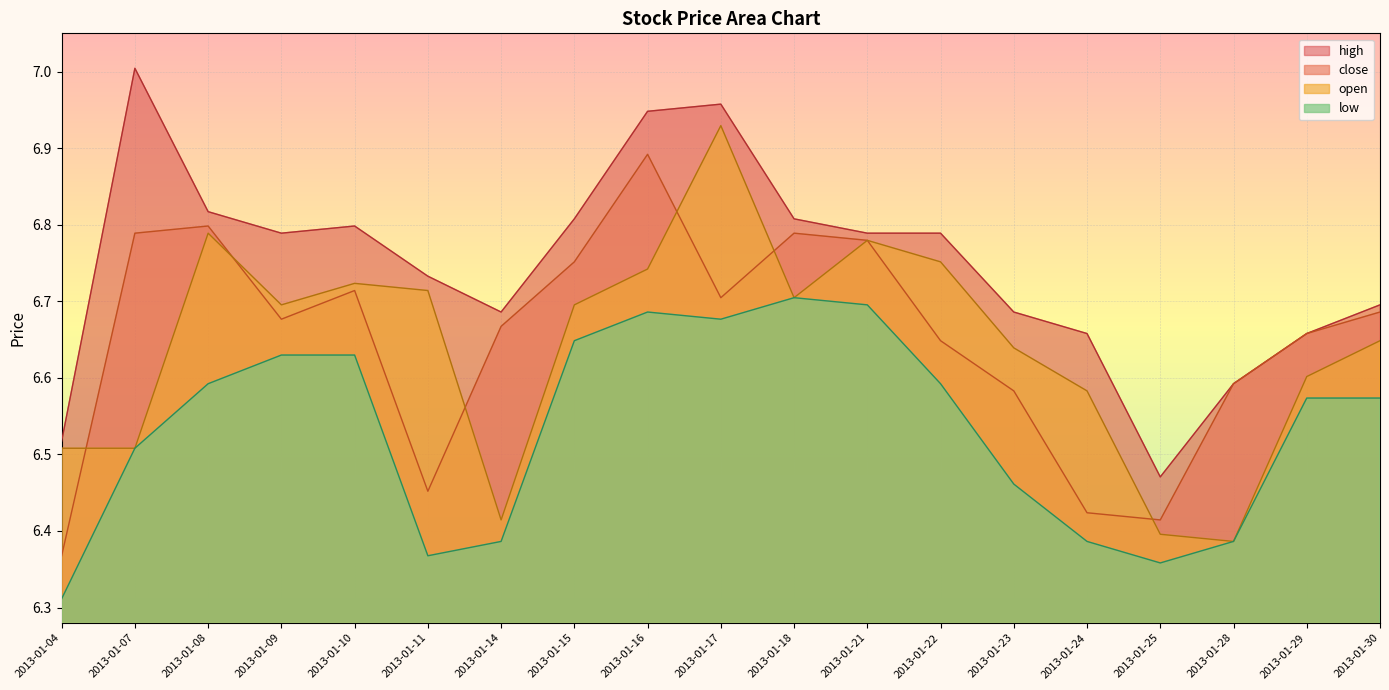

The close series shows 9.9 at 2013-01-18. True or false?

False